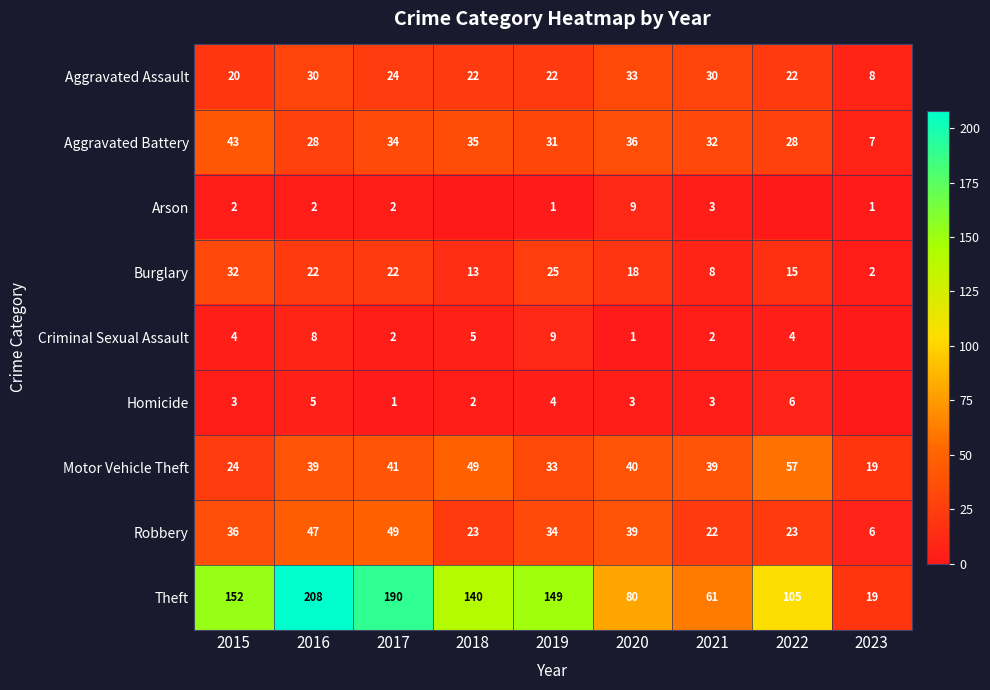

Count the number of categories in the chart.

9